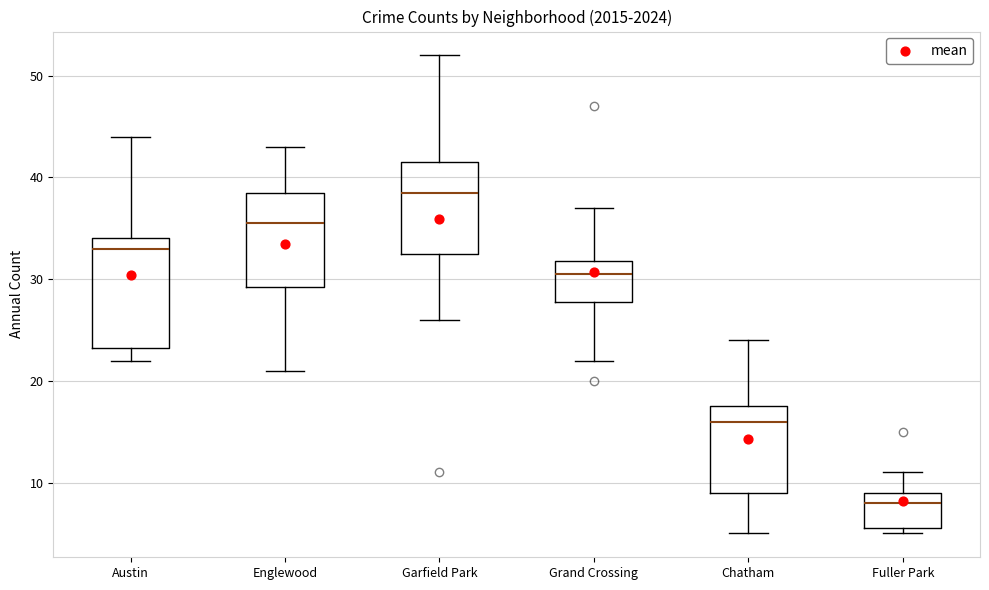

Reading left to right, transcribe this box plot: for each box, give where its median line is, the range the box spans, and where its two whiskers end, as read against the y-axis. The values are not printed on the chart, so give them approximately, as read against the axis.

Austin: median 33, box 23 to 34, whiskers 22 to 44
Englewood: median 36, box 29 to 39, whiskers 21 to 43
Garfield Park: median 39, box 33 to 42, whiskers 26 to 52
Grand Crossing: median 31, box 28 to 32, whiskers 22 to 37
Chatham: median 16, box 9 to 18, whiskers 5 to 24
Fuller Park: median 8, box 6 to 9, whiskers 5 to 11